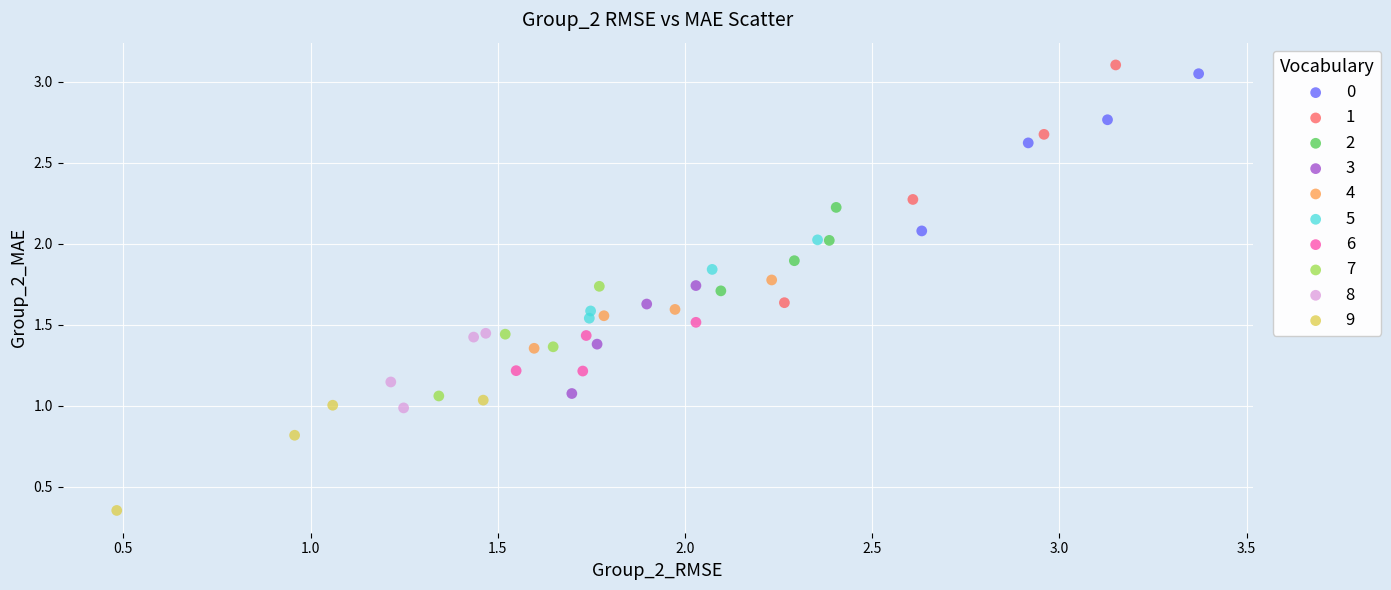

Which series reaches the minimum Y coordinate?

9